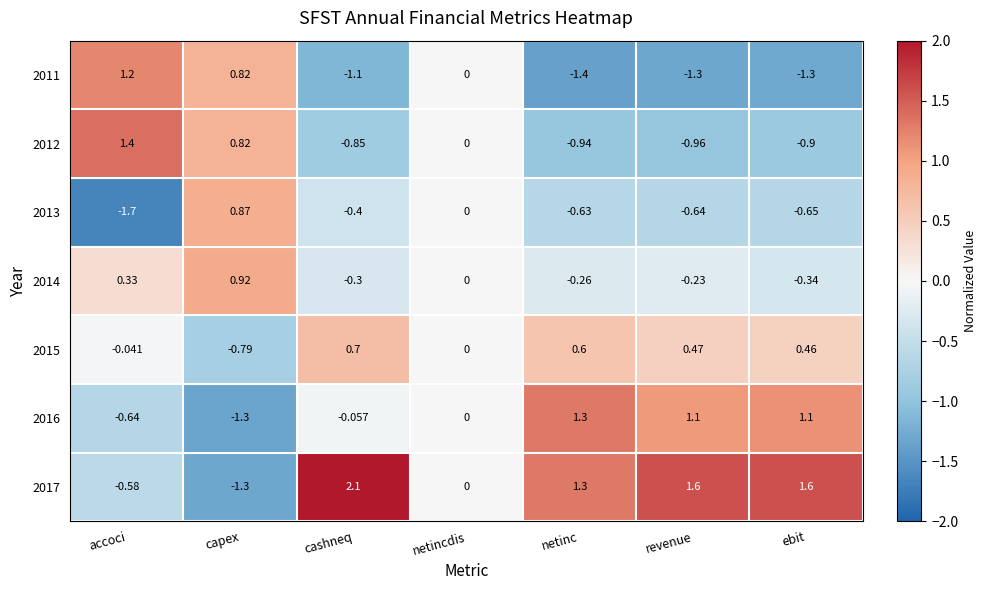

Is the value of 2017 at revenue greater than the value of 2013 at capex?

Yes